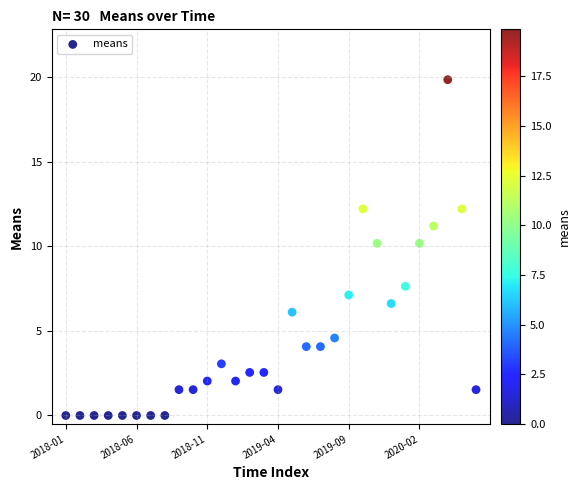

What is the range of Y values (max minus min)?

19.9